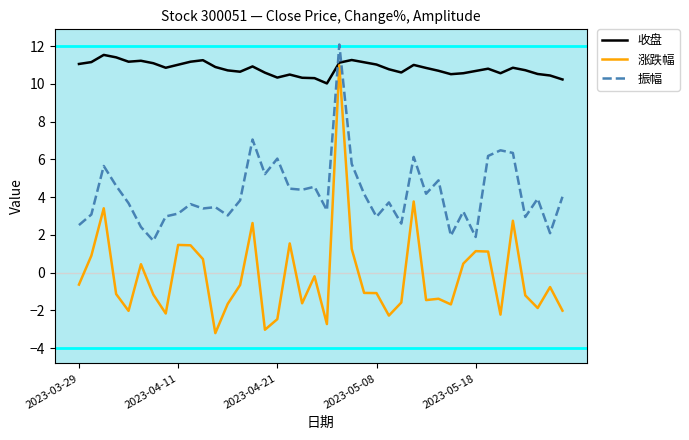

Which series has the largest total across all categories?

收盘